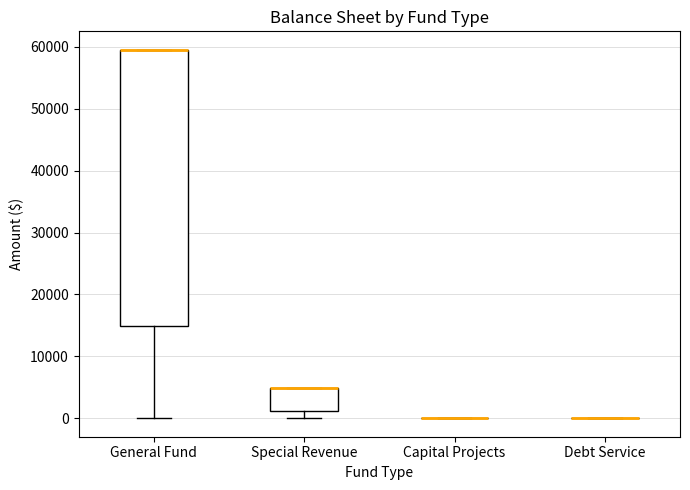

Where does the lower whisker of the box for Special Revenue end on the y-axis? The values are not printed on the chart, so give them approximately, as read against the axis.

0